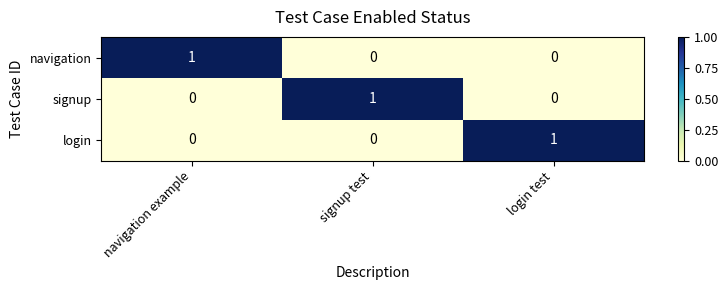

How many login values are between 0 and 1?

3